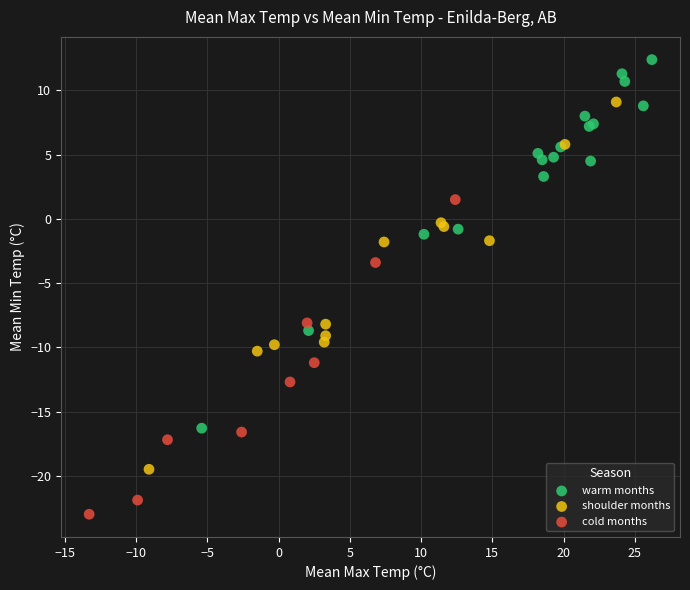

Which series contains the highest Y value?

warm months